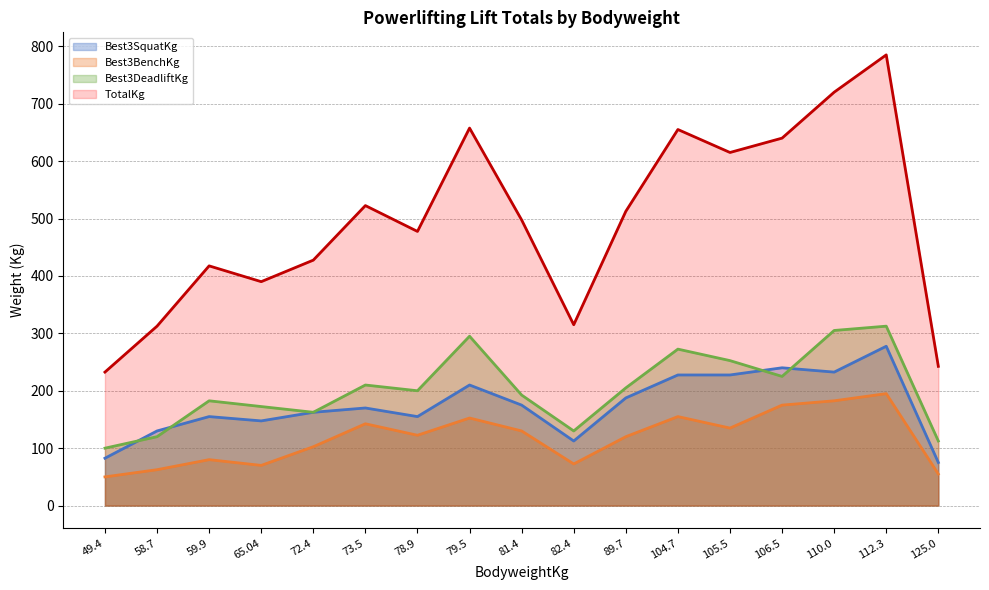

What are all the series names shown in the legend?

Best3SquatKg, Best3BenchKg, Best3DeadliftKg, TotalKg